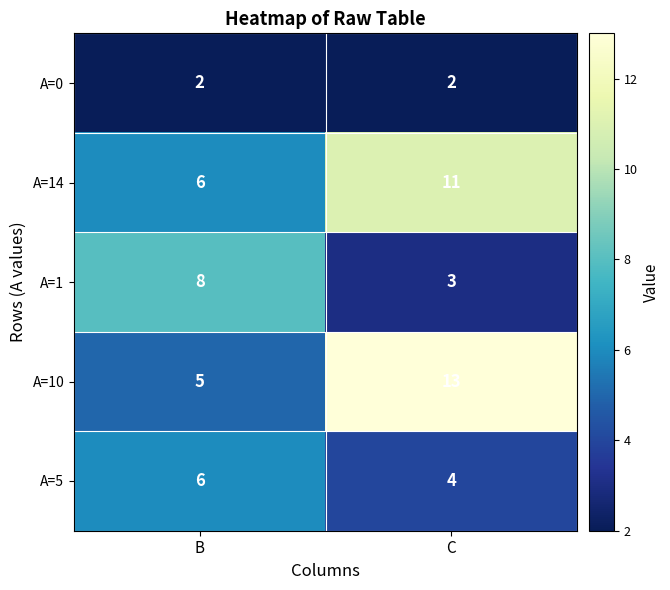

Which series has the widest spread of values?

A=10